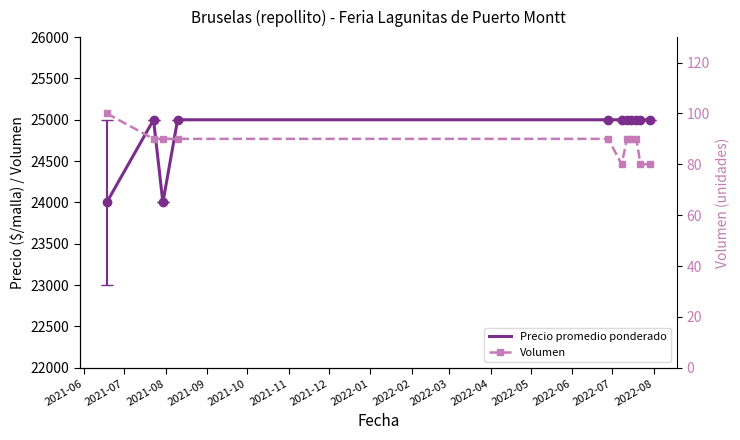

In Precio promedio ponderado, how many points are higher than both neighbors (excluding endpoints)?

1